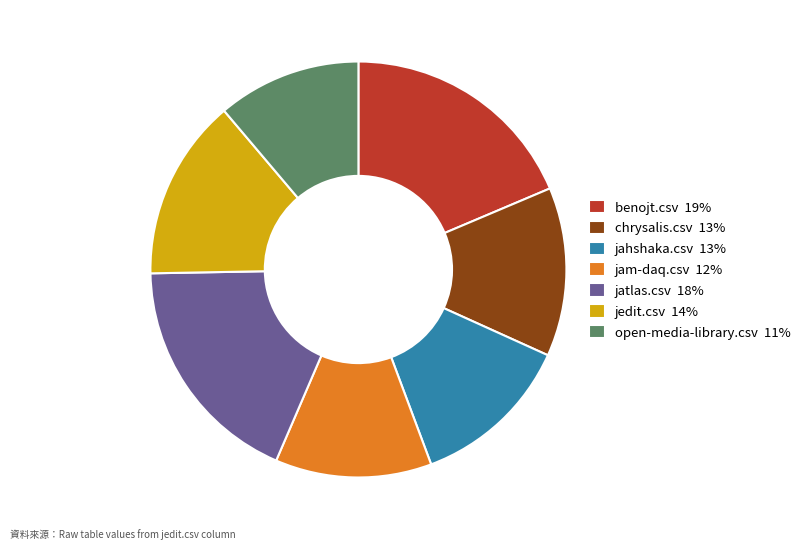

Is there any slice that represents more than half of the pie?

No